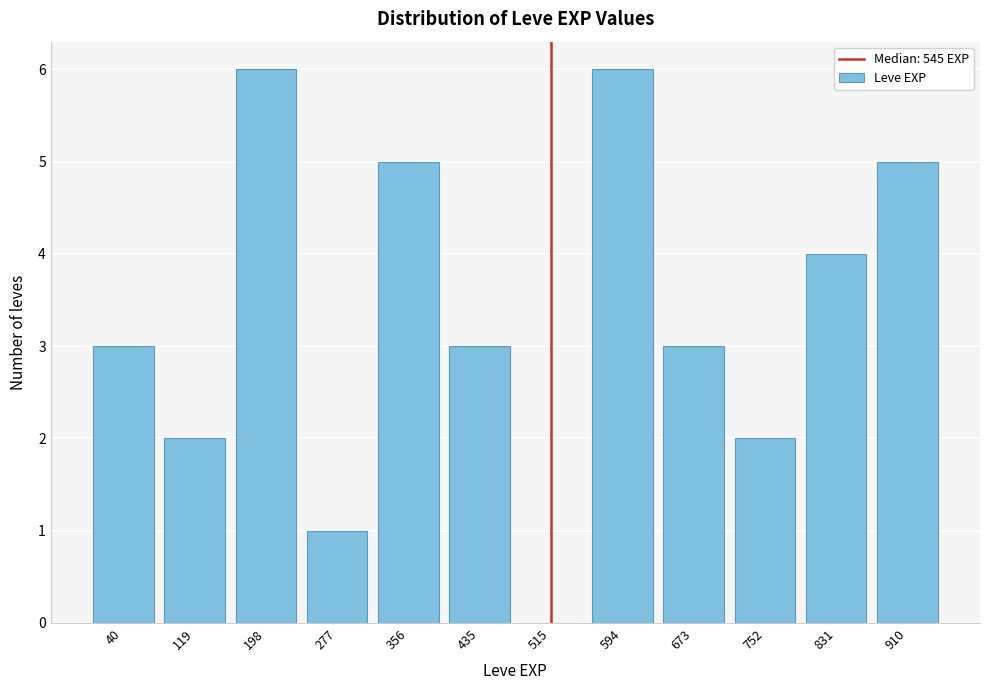

Reading right to left, list all the values displayed in this chart.

910=5	831=4	752=2	673=3	594=6	515=0	435=3	356=5	277=1	198=6	119=2	40=3